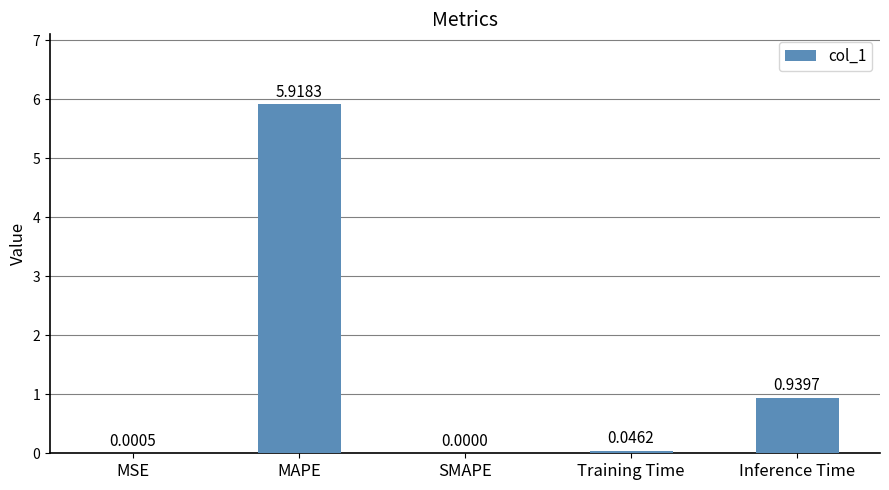

What is the change in value from MAPE to Inference Time?

-5.0